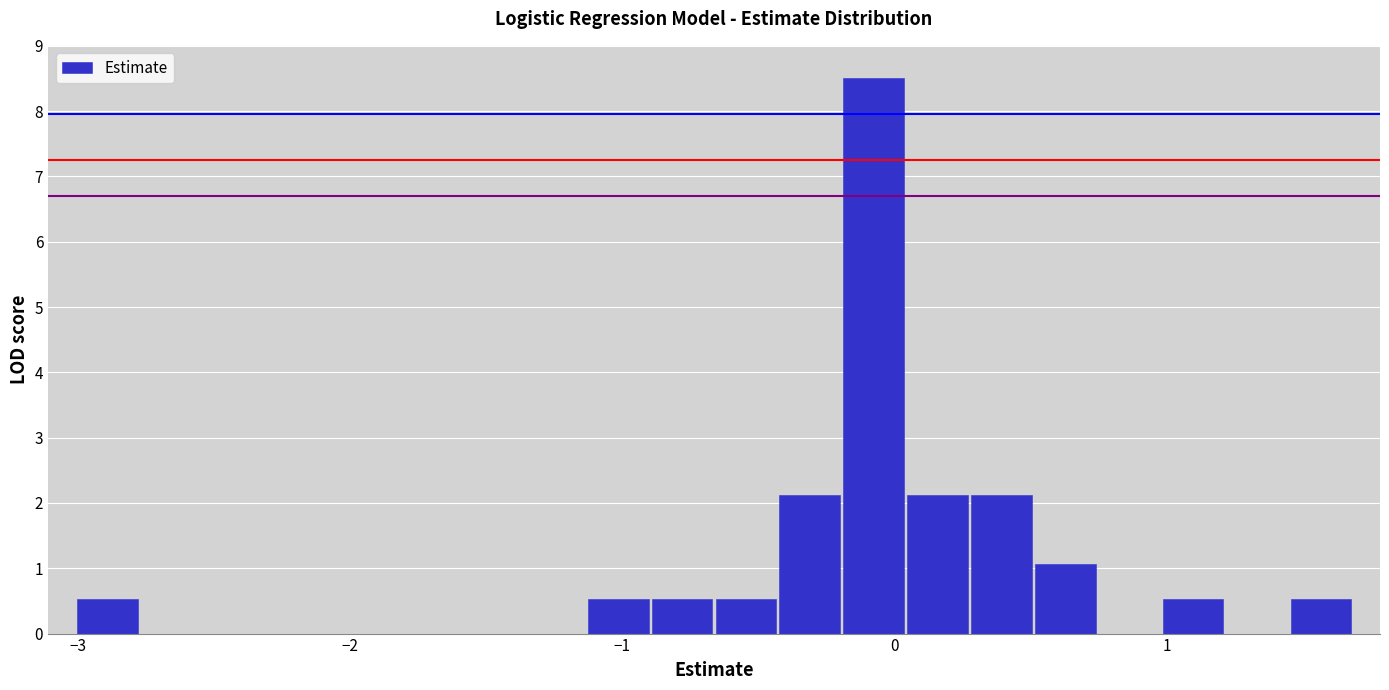

Read against the x-axis, roughly where is the centre of the tallest bar?

-0.1